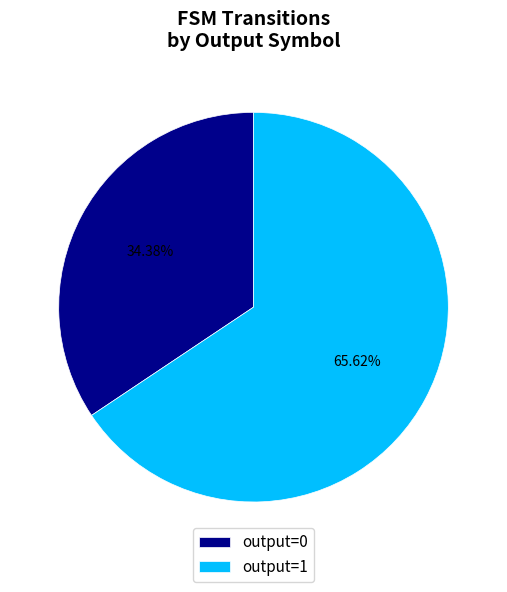

How many segments does this pie chart have?

2